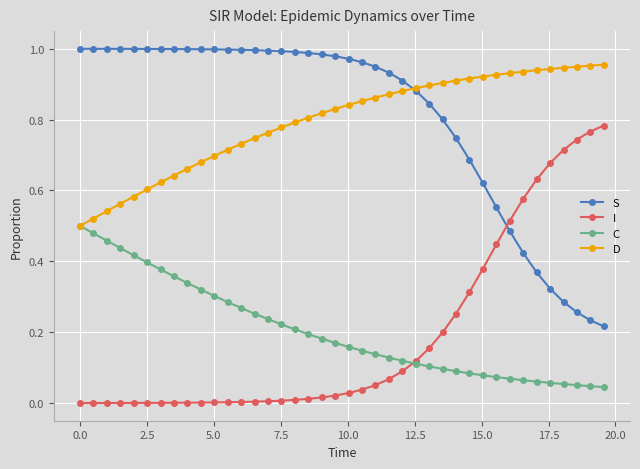

True or false: D and I cross at least once.

False